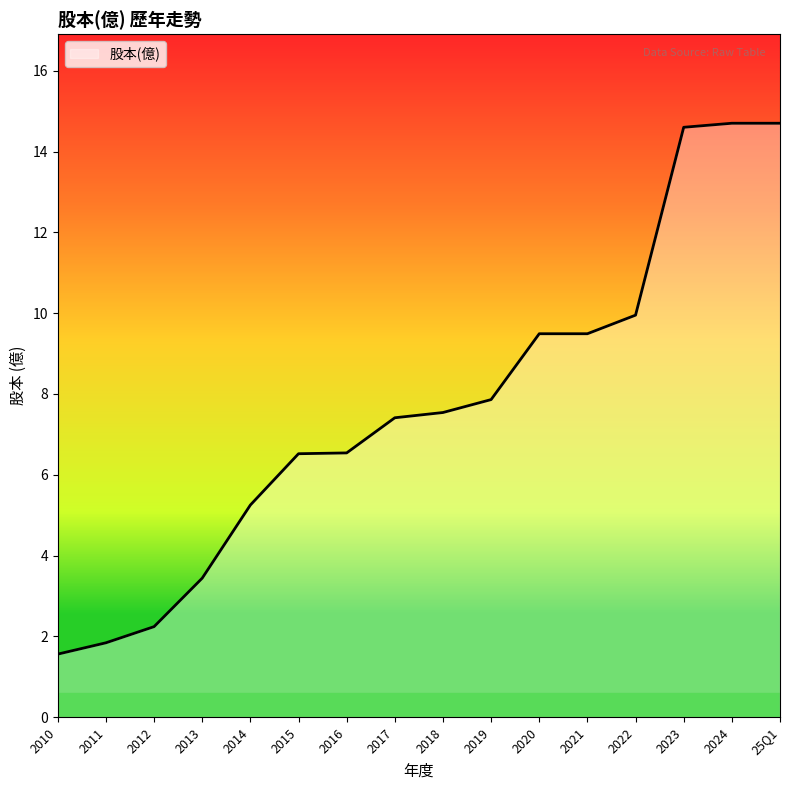

What is the difference between the values at 2010 and 2019?

6.3